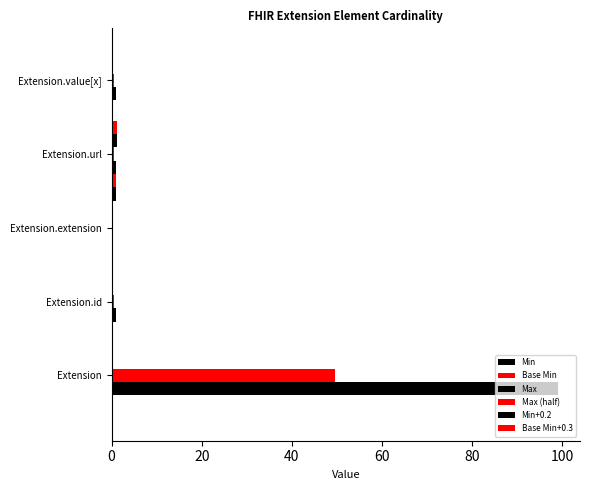

What is the average value of the Max series?

20.4